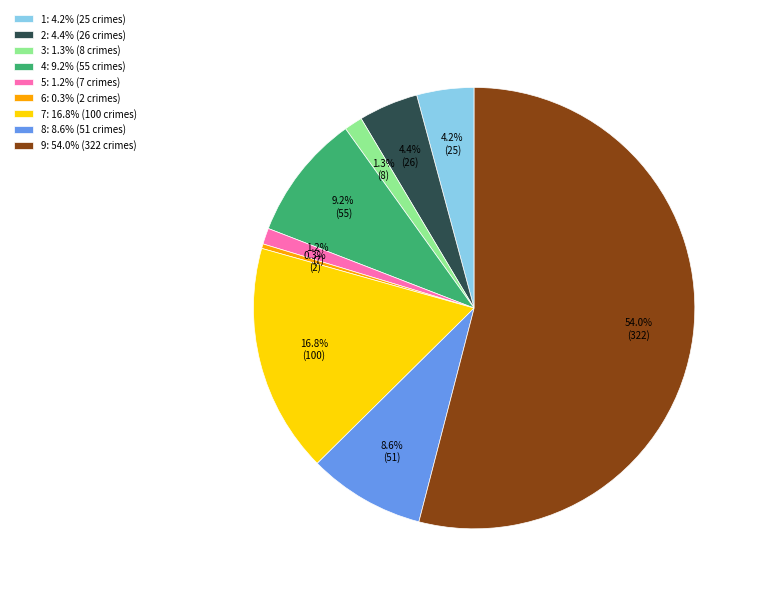

What is the majority slice?

9: 54.0% (322 crimes)